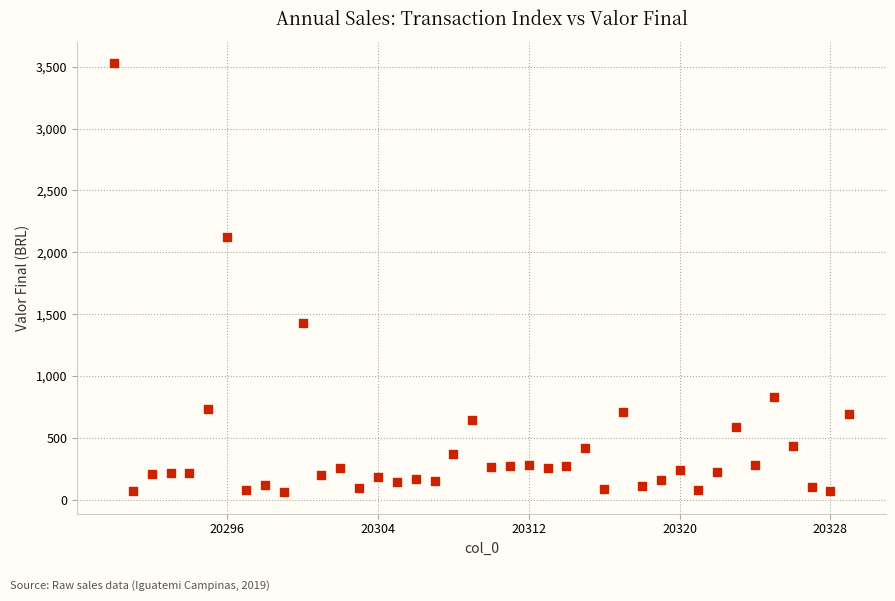

What is the range of X values (max minus min)?

39